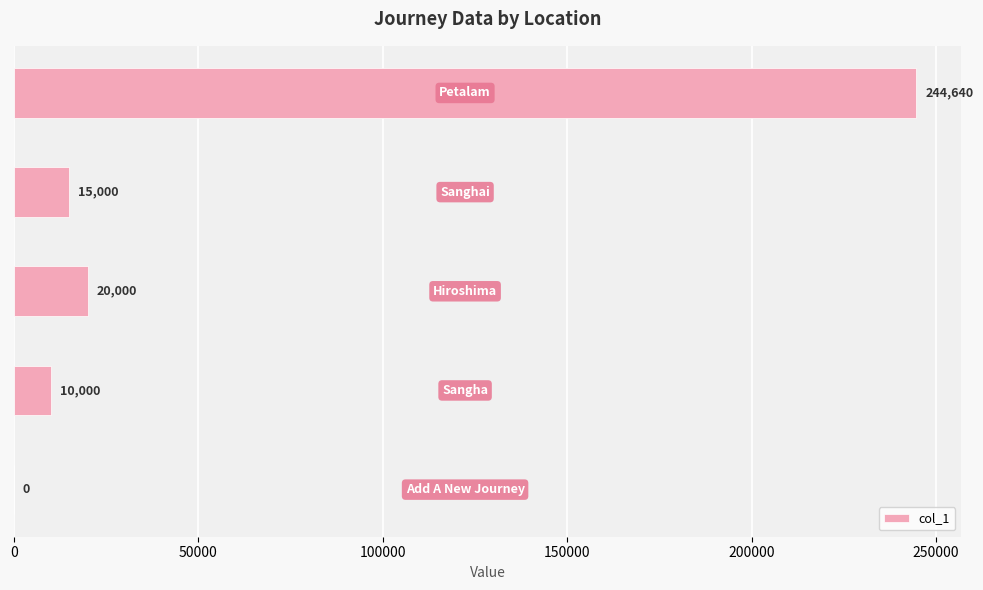

What is the maximum value shown in the chart?

244640